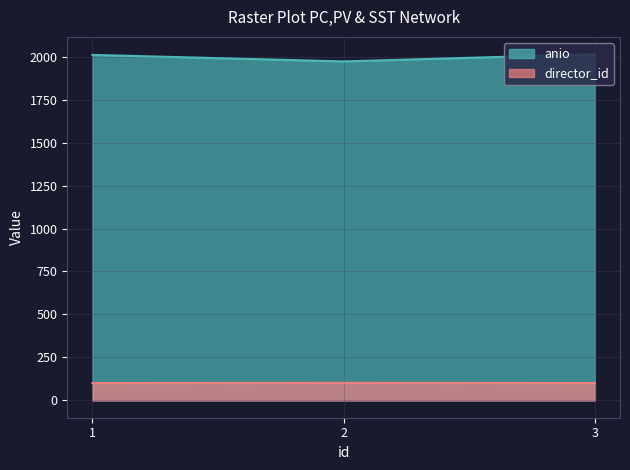

Read the anio value at 1, to the nearest 10.

2010